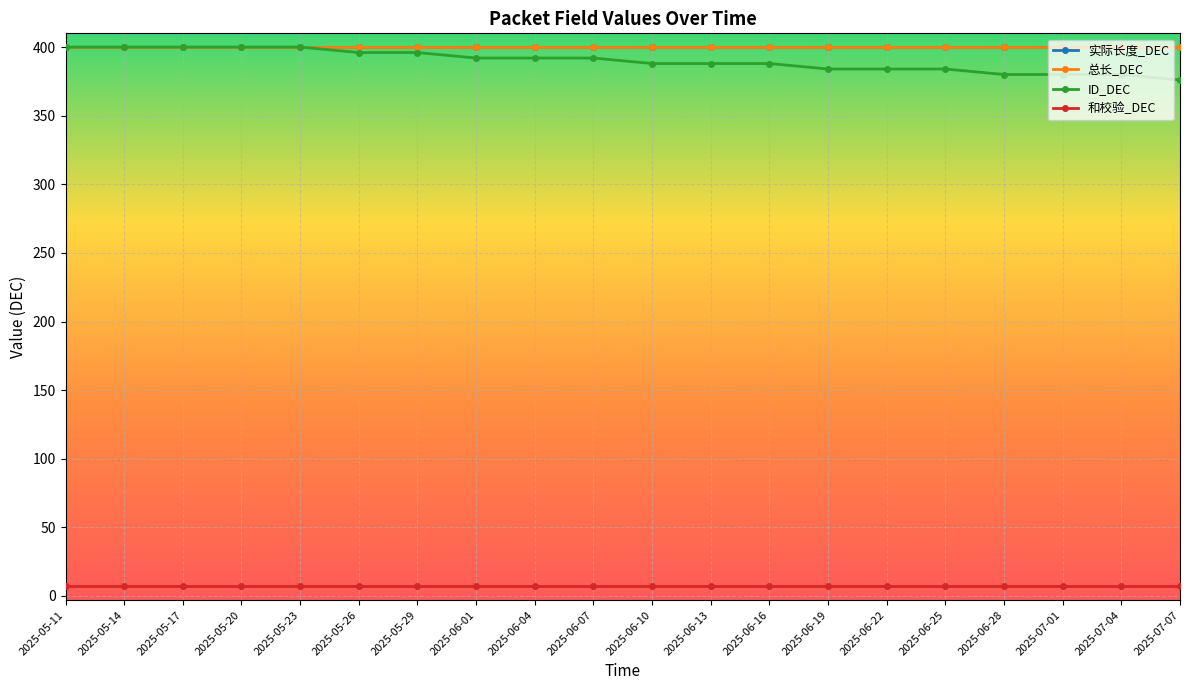

Does the chart have visible grid lines?

Yes